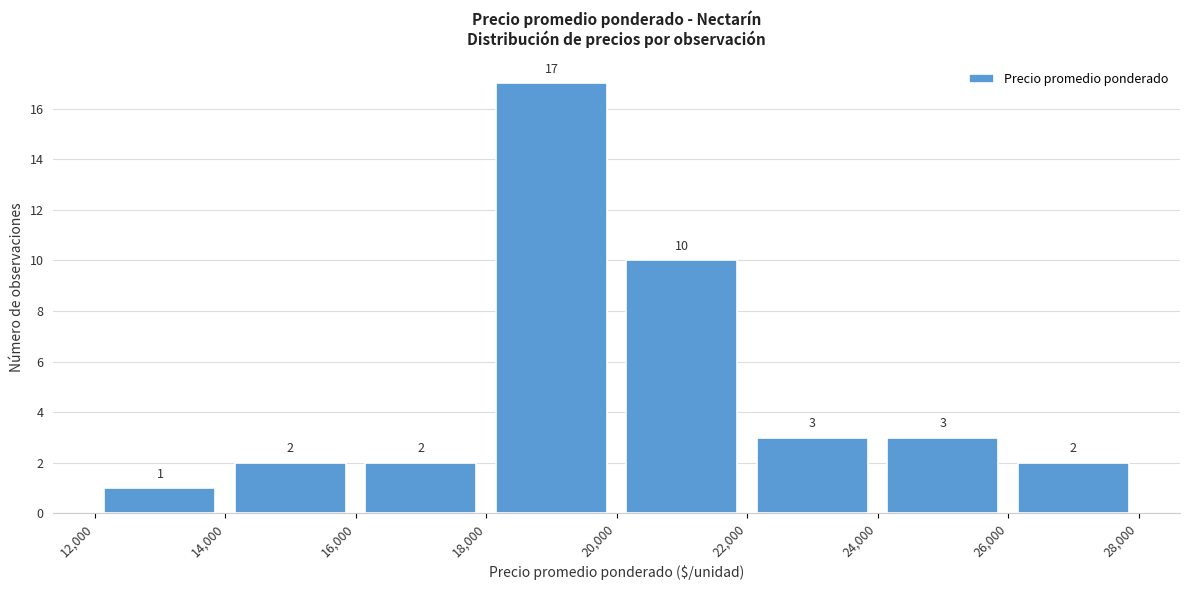

Reading left to right, transcribe this chart: for each bar, give the range it covers on the x-axis and its height.

12,000 to 14,000: 1
14,000 to 16,000: 2
16,000 to 18,000: 2
18,000 to 20,000: 17
20,000 to 22,000: 10
22,000 to 24,000: 3
24,000 to 26,000: 3
26,000 to 28,000: 2